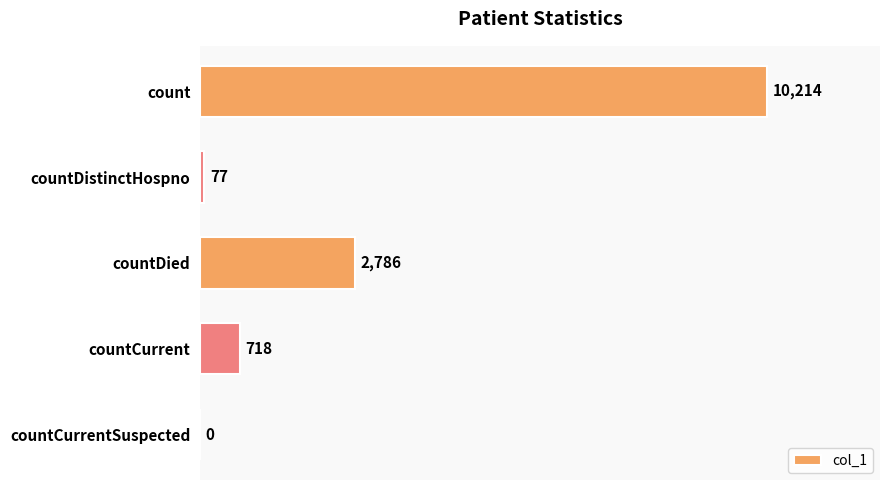

True or false: the data shows 15758 at count.

False